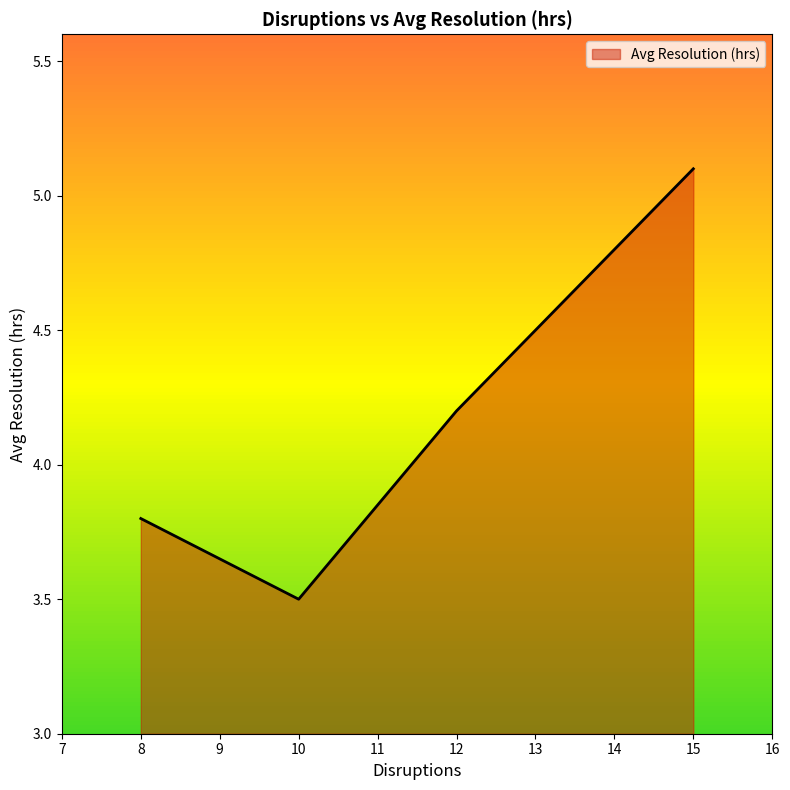

At which label does the data first exceed 4?

12